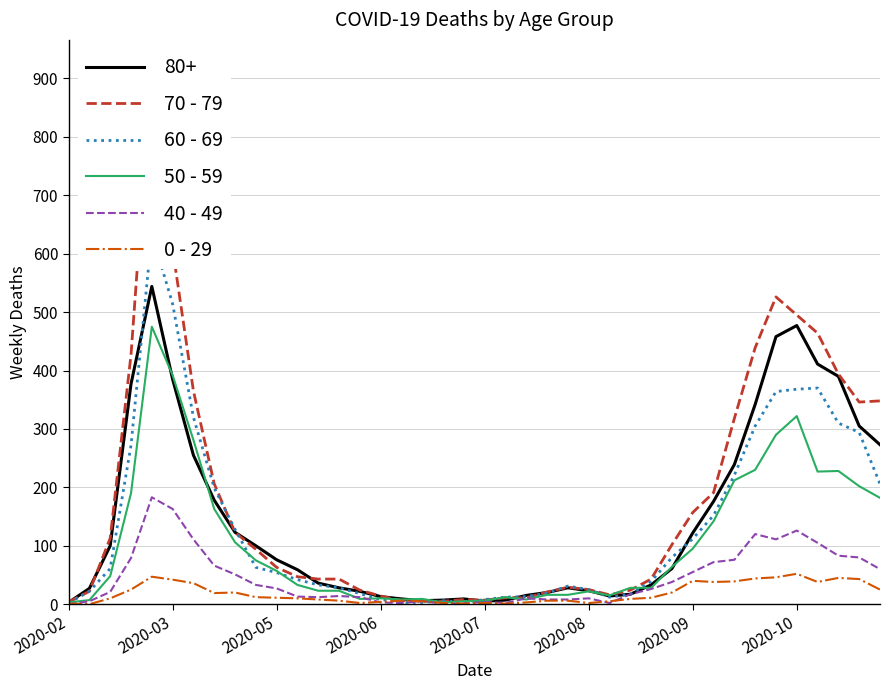

True or false: 40 - 49 has more than 2 points higher than both neighbors.

True